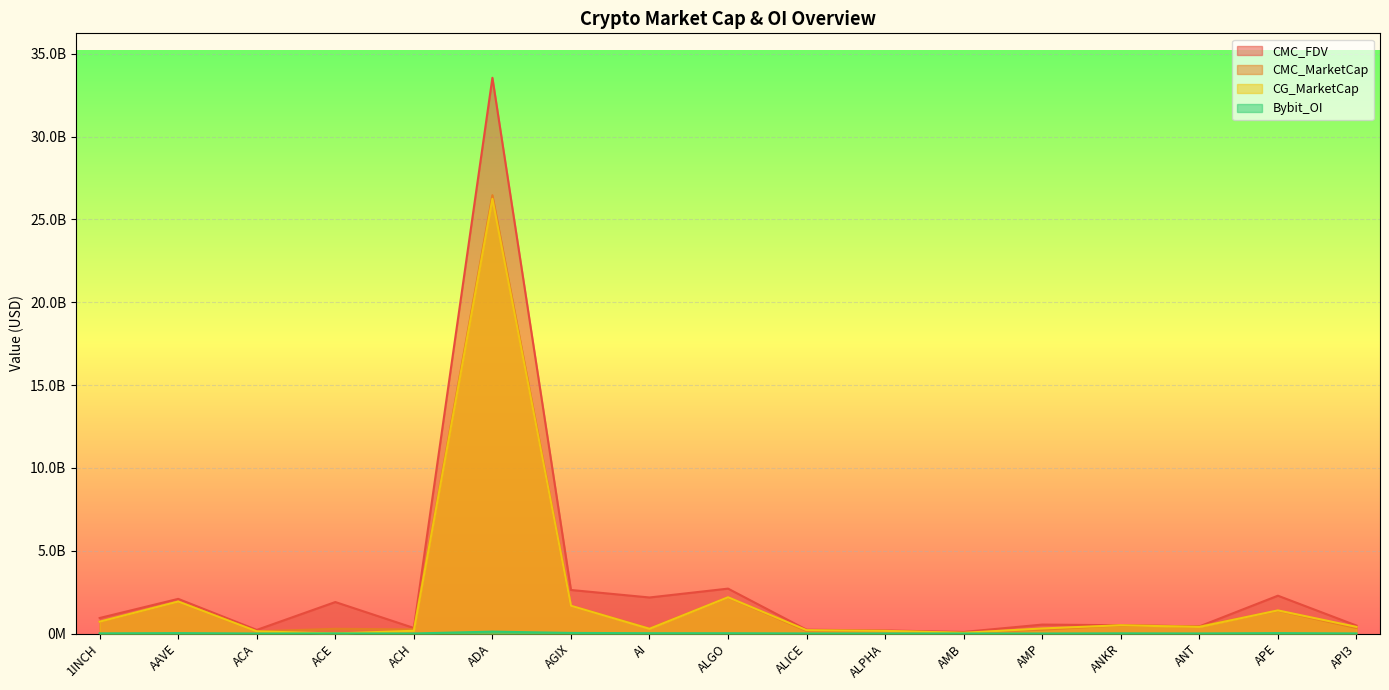

How many values in the Bybit_OI series are below 5584664?

8